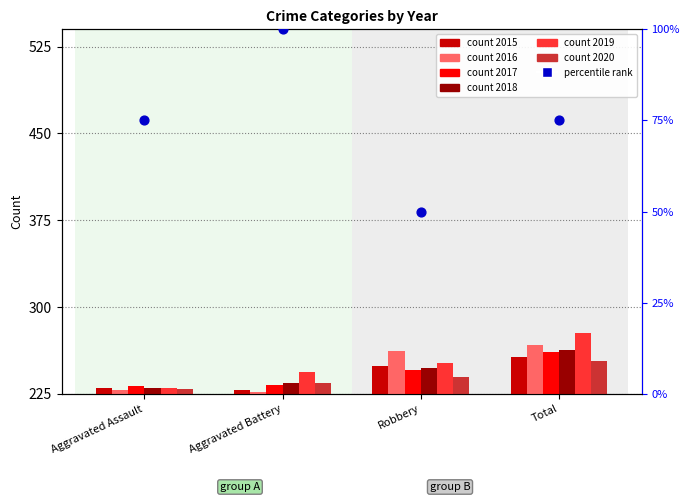

Between Total and Aggravated Assault, which is larger?

Total